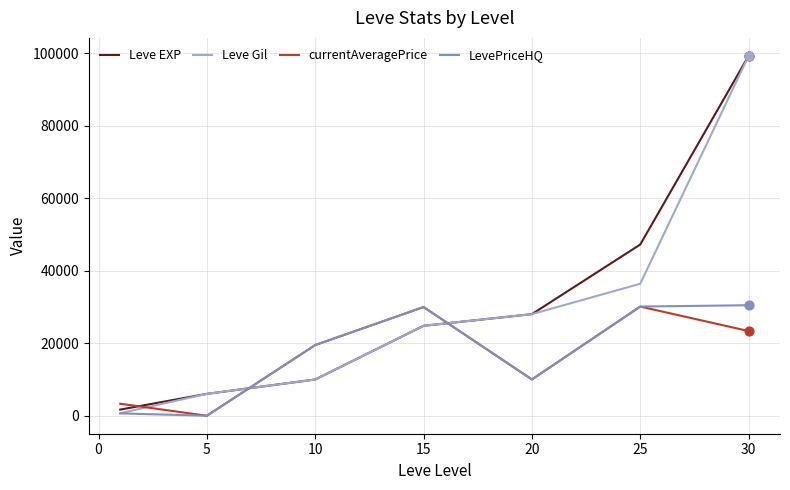

Which series has the largest total across all categories?

Leve EXP